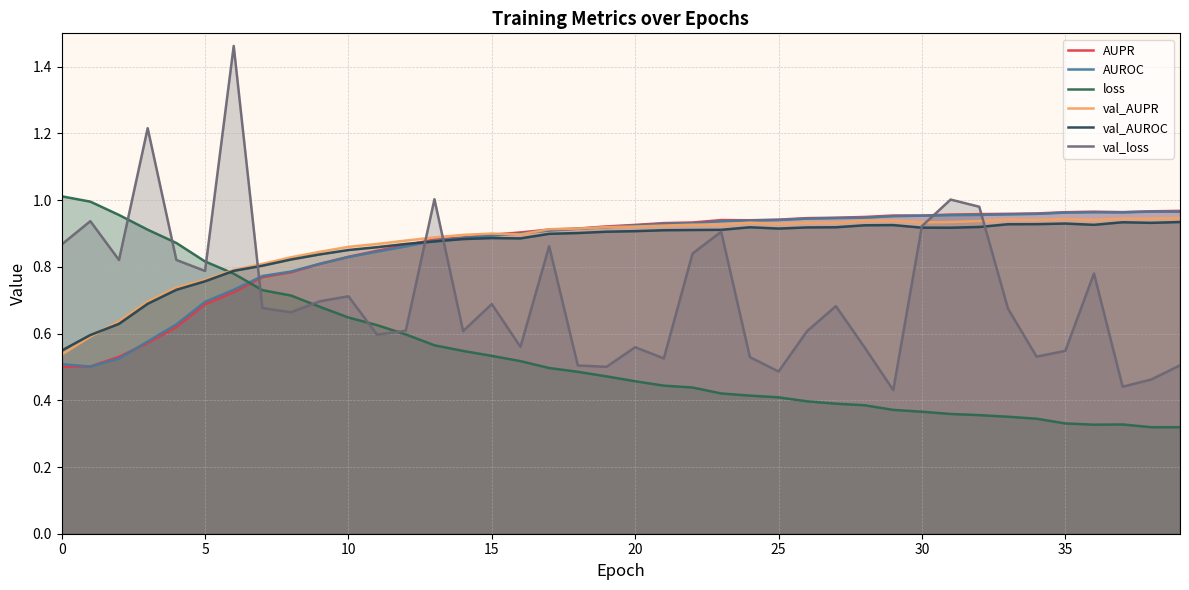

What is the difference between the highest and lowest values at 16?

0.4